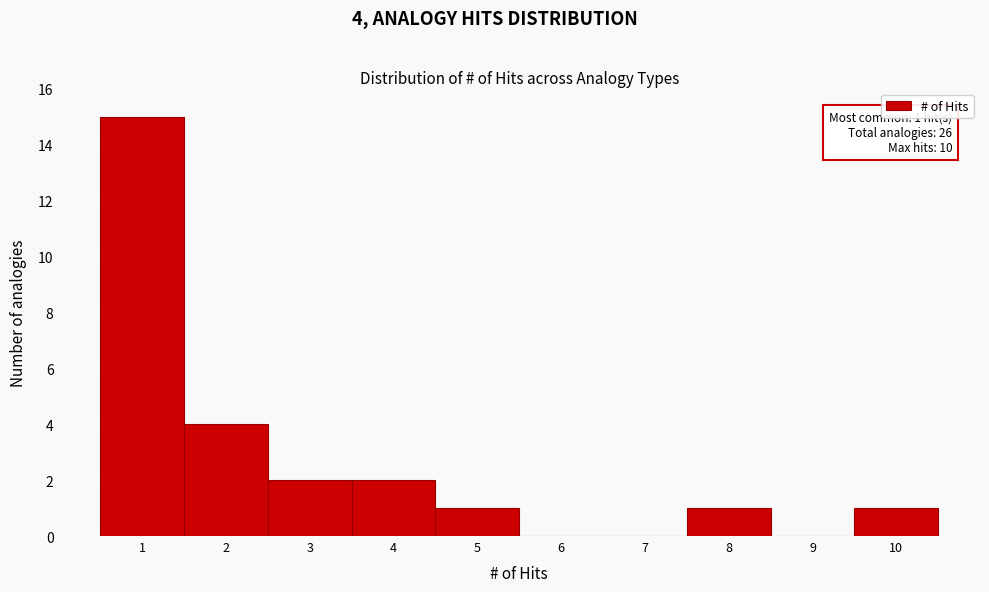

Which range on the x-axis has the tallest bar?

0.5 to 1.5